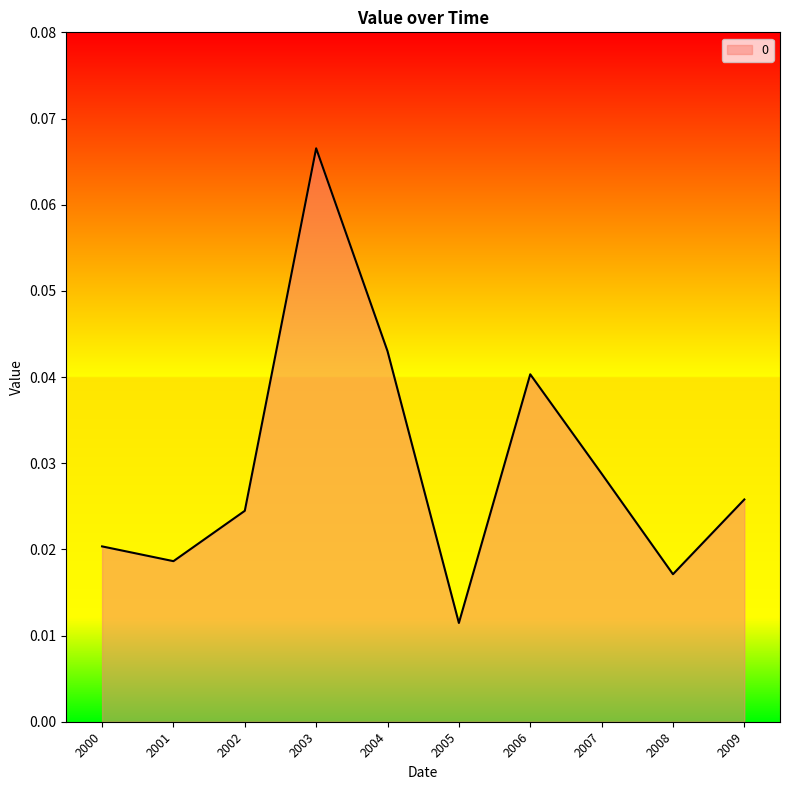

How many series are shown in this chart?

1